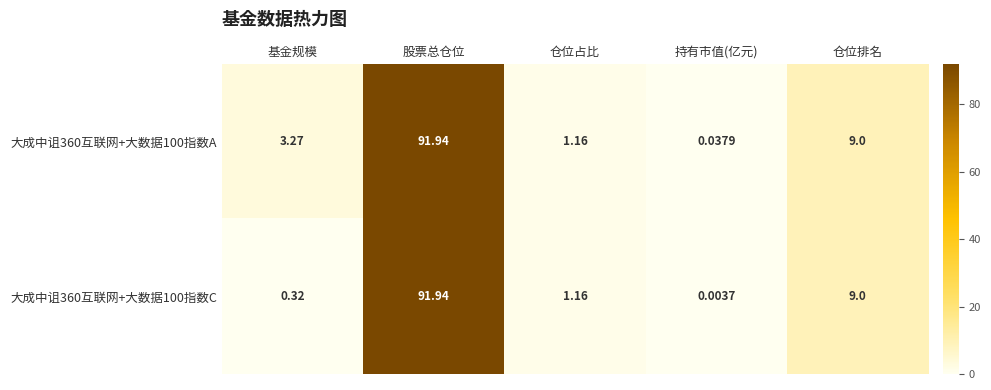

How many values in the 大成中诅360互联网+大数据100指数A series are below 3?

2